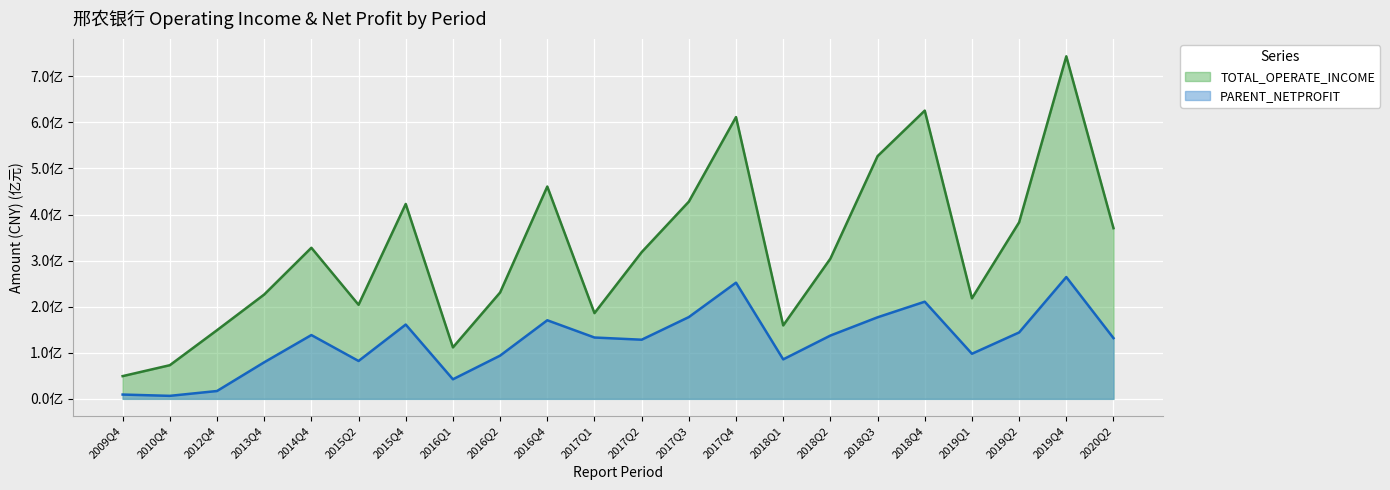

Which series changed the most between 2019Q4 and 2016Q1?

TOTAL_OPERATE_INCOME